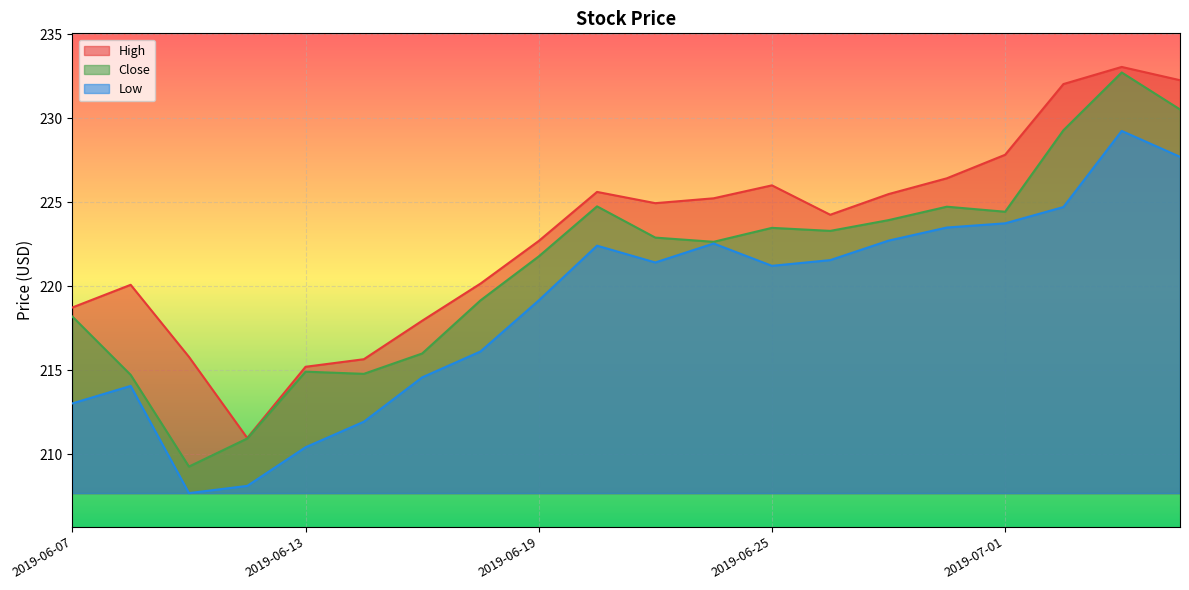

What is the difference between the maximum and minimum values in the Close series?

23.5